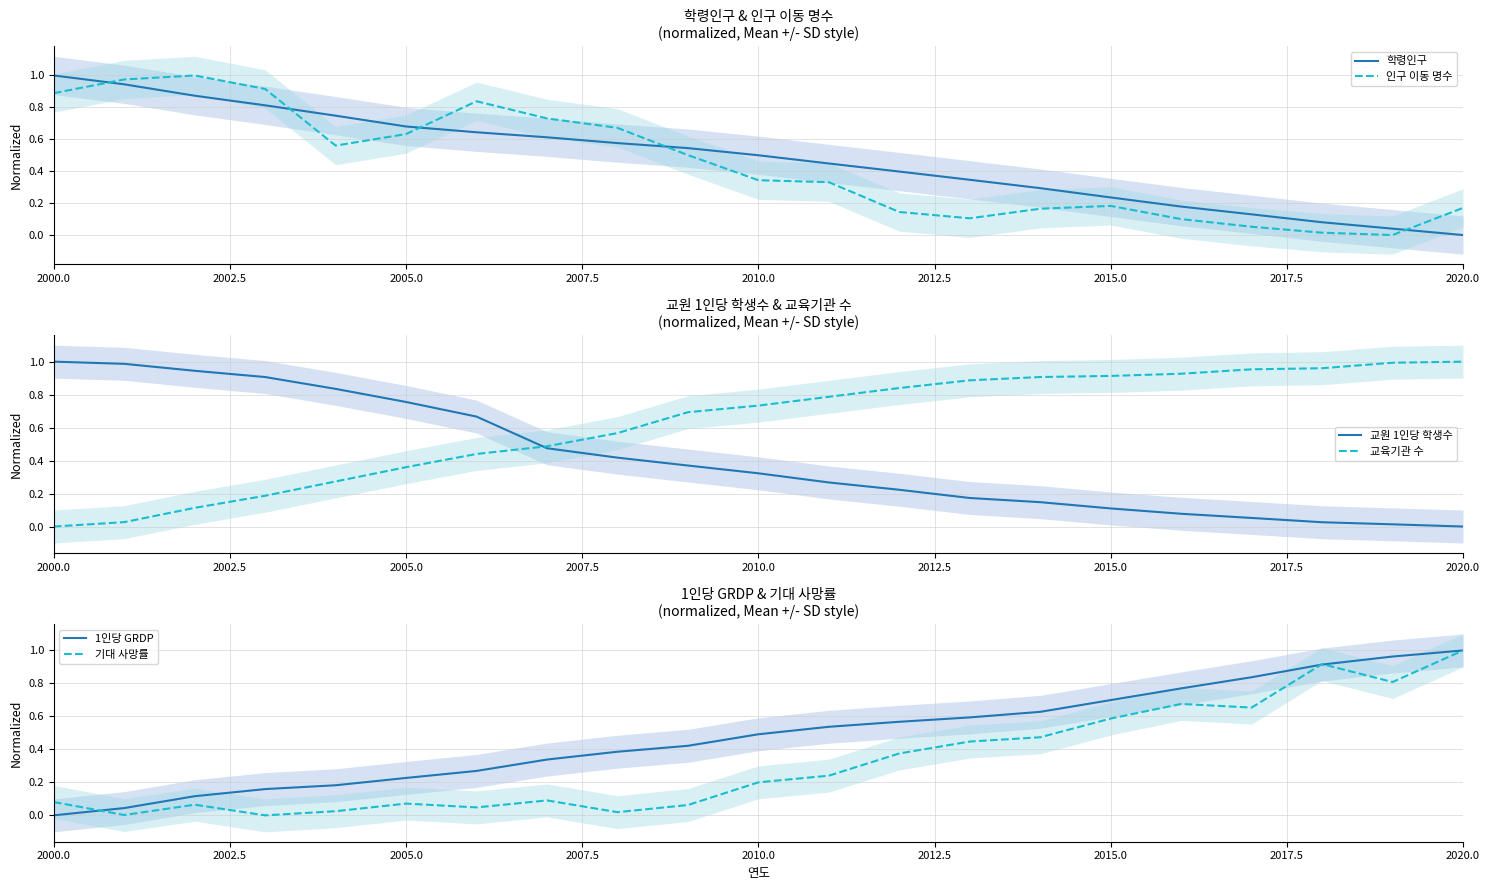

What is the value of the 1인당 GRDP point at the 9th from the left?

0.4